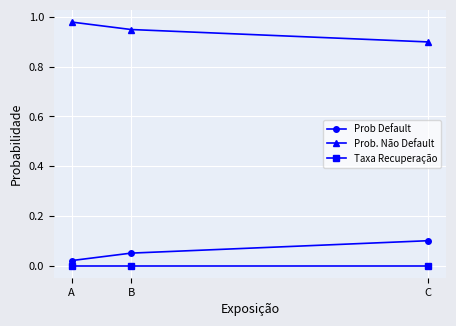

Rank the series by their maximum value, from highest to lowest.

Prob. Não Default, Prob Default, Taxa Recuperação